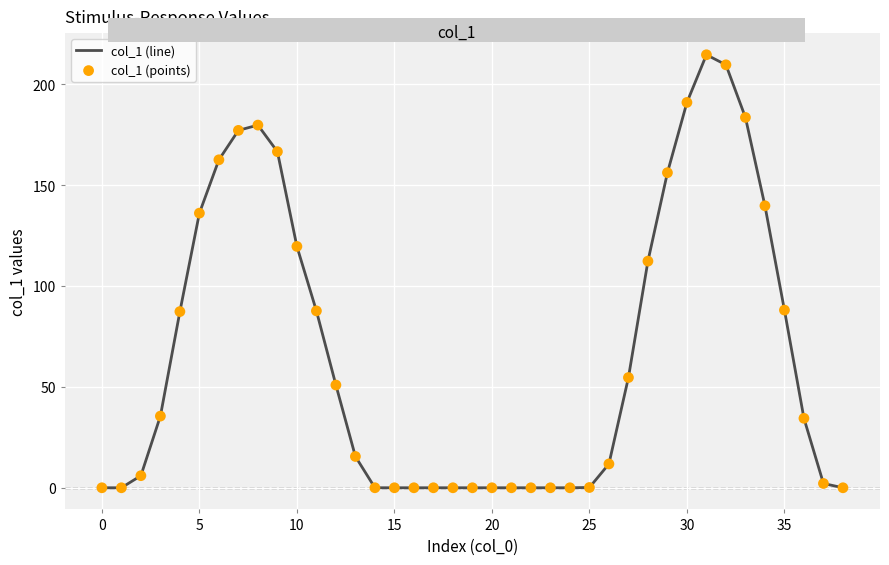

What is the difference between the maximum and minimum values?

214.6